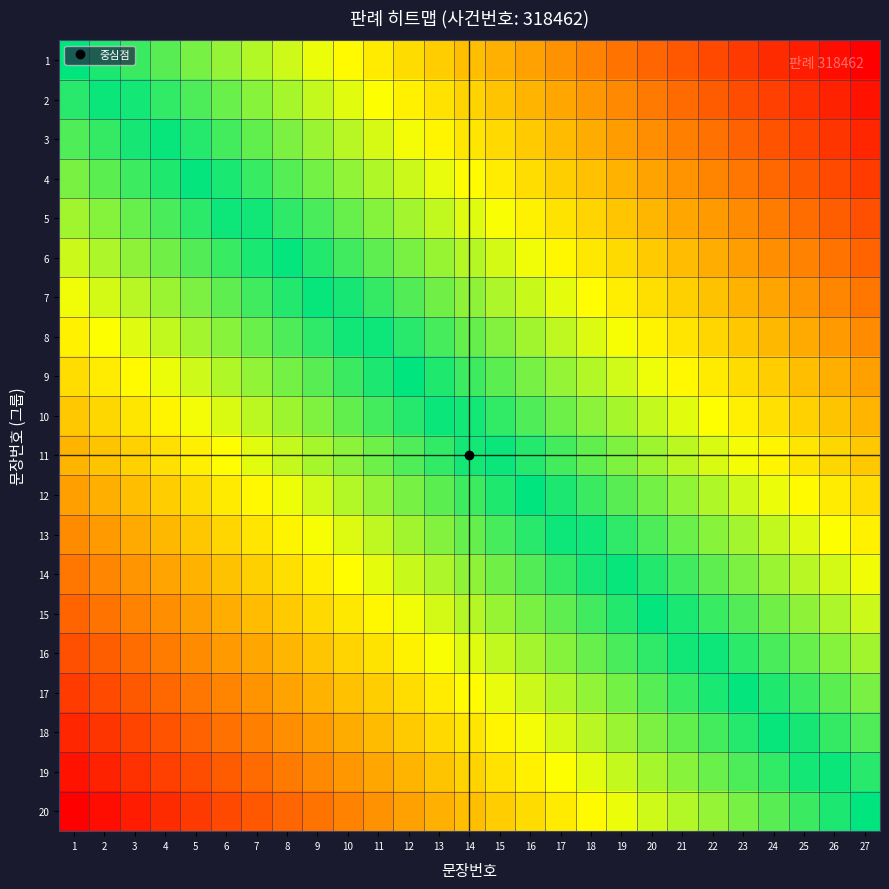

Reading right to left, list all the values displayed in this chart.

1: 27=1.0	26=1.0	25=0.9	24=0.9	23=0.8	22=0.8	21=0.8	20=0.7	19=0.7	18=0.7	17=0.6	16=0.6	15=0.5	14=0.5	13=0.5	12=0.4	11=0.4	10=0.3	9=0.3	8=0.3	7=0.2	6=0.2	5=0.2	4=0.1	3=0.1	2=0.0	1=0.0
2: 27=0.9	26=0.9	25=0.9	24=0.8	23=0.8	22=0.8	21=0.7	20=0.7	19=0.6	18=0.6	17=0.6	16=0.5	15=0.5	14=0.4	13=0.4	12=0.4	11=0.3	10=0.3	9=0.3	8=0.2	7=0.2	6=0.1	5=0.1	4=0.1	3=0.0	2=-0.0	1=-0.1
3: 27=0.9	26=0.9	25=0.8	24=0.8	23=0.7	22=0.7	21=0.7	20=0.6	19=0.6	18=0.5	17=0.5	16=0.5	15=0.4	14=0.4	13=0.4	12=0.3	11=0.3	10=0.2	9=0.2	8=0.2	7=0.1	6=0.1	5=0.0	4=0.0	3=-0.0	2=-0.1	1=-0.1
4: 27=0.8	26=0.8	25=0.8	24=0.7	23=0.7	22=0.6	21=0.6	20=0.6	19=0.5	18=0.5	17=0.5	16=0.4	15=0.4	14=0.3	13=0.3	12=0.3	11=0.2	10=0.2	9=0.1	8=0.1	7=0.1	6=0.0	5=-0.0	4=-0.0	3=-0.1	2=-0.1	1=-0.2
5: 27=0.8	26=0.8	25=0.7	24=0.7	23=0.6	22=0.6	21=0.6	20=0.5	19=0.5	18=0.4	17=0.4	16=0.4	15=0.3	14=0.3	13=0.3	12=0.2	11=0.2	10=0.1	9=0.1	8=0.1	7=0.0	6=-0.0	5=-0.1	4=-0.1	3=-0.1	2=-0.2	1=-0.2
6: 27=0.7	26=0.7	25=0.7	24=0.6	23=0.6	22=0.5	21=0.5	20=0.5	19=0.4	18=0.4	17=0.4	16=0.3	15=0.3	14=0.2	13=0.2	12=0.2	11=0.1	10=0.1	9=0.0	8=0.0	7=-0.0	6=-0.1	5=-0.1	4=-0.1	3=-0.2	2=-0.2	1=-0.3
7: 27=0.7	26=0.6	25=0.6	24=0.6	23=0.5	22=0.5	21=0.5	20=0.4	19=0.4	18=0.3	17=0.3	16=0.3	15=0.2	14=0.2	13=0.1	12=0.1	11=0.1	10=0.0	9=-0.0	8=-0.0	7=-0.1	6=-0.1	5=-0.2	4=-0.2	3=-0.2	2=-0.3	1=-0.3
8: 27=0.6	26=0.6	25=0.6	24=0.5	23=0.5	22=0.4	21=0.4	20=0.4	19=0.3	18=0.3	17=0.2	16=0.2	15=0.2	14=0.1	13=0.1	12=0.1	11=0.0	10=-0.0	9=-0.1	8=-0.1	7=-0.1	6=-0.2	5=-0.2	4=-0.3	3=-0.3	2=-0.3	1=-0.4
9: 27=0.6	26=0.5	25=0.5	24=0.5	23=0.4	22=0.4	21=0.3	20=0.3	19=0.3	18=0.2	17=0.2	16=0.2	15=0.1	14=0.1	13=0.0	12=0.0	11=-0.0	10=-0.1	9=-0.1	8=-0.2	7=-0.2	6=-0.2	5=-0.3	4=-0.3	3=-0.3	2=-0.4	1=-0.4
10: 27=0.5	26=0.5	25=0.4	24=0.4	23=0.4	22=0.3	21=0.3	20=0.3	19=0.2	18=0.2	17=0.1	16=0.1	15=0.1	14=0.0	13=-0.0	12=-0.1	11=-0.1	10=-0.1	9=-0.2	8=-0.2	7=-0.2	6=-0.3	5=-0.3	4=-0.4	3=-0.4	2=-0.4	1=-0.5
11: 27=0.5	26=0.4	25=0.4	24=0.4	23=0.3	22=0.3	21=0.2	20=0.2	19=0.2	18=0.1	17=0.1	16=0.1	15=0.0	14=-0.0	13=-0.1	12=-0.1	11=-0.1	10=-0.2	9=-0.2	8=-0.3	7=-0.3	6=-0.3	5=-0.4	4=-0.4	3=-0.4	2=-0.5	1=-0.5
12: 27=0.4	26=0.4	25=0.3	24=0.3	23=0.3	22=0.2	21=0.2	20=0.2	19=0.1	18=0.1	17=0.0	16=-0.0	15=-0.0	14=-0.1	13=-0.1	12=-0.2	11=-0.2	10=-0.2	9=-0.3	8=-0.3	7=-0.3	6=-0.4	5=-0.4	4=-0.5	3=-0.5	2=-0.5	1=-0.6
13: 27=0.4	26=0.3	25=0.3	24=0.3	23=0.2	22=0.2	21=0.1	20=0.1	19=0.1	18=0.0	17=-0.0	16=-0.1	15=-0.1	14=-0.1	13=-0.2	12=-0.2	11=-0.2	10=-0.3	9=-0.3	8=-0.4	7=-0.4	6=-0.4	5=-0.5	4=-0.5	3=-0.6	2=-0.6	1=-0.6
14: 27=0.3	26=0.3	25=0.2	24=0.2	23=0.2	22=0.1	21=0.1	20=0.0	19=0.0	18=-0.0	17=-0.1	16=-0.1	15=-0.1	14=-0.2	13=-0.2	12=-0.3	11=-0.3	10=-0.3	9=-0.4	8=-0.4	7=-0.5	6=-0.5	5=-0.5	4=-0.6	3=-0.6	2=-0.6	1=-0.7
15: 27=0.3	26=0.2	25=0.2	24=0.1	23=0.1	22=0.1	21=0.0	20=-0.0	19=-0.0	18=-0.1	17=-0.1	16=-0.2	15=-0.2	14=-0.2	13=-0.3	12=-0.3	11=-0.4	10=-0.4	9=-0.4	8=-0.5	7=-0.5	6=-0.5	5=-0.6	4=-0.6	3=-0.7	2=-0.7	1=-0.7
16: 27=0.2	26=0.2	25=0.1	24=0.1	23=0.1	22=0.0	21=-0.0	20=-0.1	19=-0.1	18=-0.1	17=-0.2	16=-0.2	15=-0.3	14=-0.3	13=-0.3	12=-0.4	11=-0.4	10=-0.4	9=-0.5	8=-0.5	7=-0.6	6=-0.6	5=-0.6	4=-0.7	3=-0.7	2=-0.8	1=-0.8
17: 27=0.2	26=0.1	25=0.1	24=0.0	23=0.0	22=-0.0	21=-0.1	20=-0.1	19=-0.1	18=-0.2	17=-0.2	16=-0.3	15=-0.3	14=-0.3	13=-0.4	12=-0.4	11=-0.5	10=-0.5	9=-0.5	8=-0.6	7=-0.6	6=-0.6	5=-0.7	4=-0.7	3=-0.8	2=-0.8	1=-0.8
18: 27=0.1	26=0.1	25=0.0	24=-0.0	23=-0.0	22=-0.1	21=-0.1	20=-0.2	19=-0.2	18=-0.2	17=-0.3	16=-0.3	15=-0.4	14=-0.4	13=-0.4	12=-0.5	11=-0.5	10=-0.5	9=-0.6	8=-0.6	7=-0.7	6=-0.7	5=-0.7	4=-0.8	3=-0.8	2=-0.9	1=-0.9
19: 27=0.1	26=0.0	25=-0.0	24=-0.1	23=-0.1	22=-0.1	21=-0.2	20=-0.2	19=-0.3	18=-0.3	17=-0.3	16=-0.4	15=-0.4	14=-0.4	13=-0.5	12=-0.5	11=-0.6	10=-0.6	9=-0.6	8=-0.7	7=-0.7	6=-0.8	5=-0.8	4=-0.8	3=-0.9	2=-0.9	1=-0.9
20: 27=0.0	26=-0.0	25=-0.1	24=-0.1	23=-0.2	22=-0.2	21=-0.2	20=-0.3	19=-0.3	18=-0.3	17=-0.4	16=-0.4	15=-0.5	14=-0.5	13=-0.5	12=-0.6	11=-0.6	10=-0.7	9=-0.7	8=-0.7	7=-0.8	6=-0.8	5=-0.8	4=-0.9	3=-0.9	2=-1.0	1=-1.0